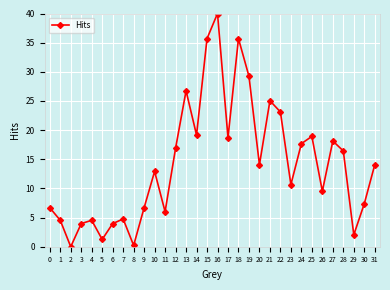

At which label does the data first exceed 14?

12